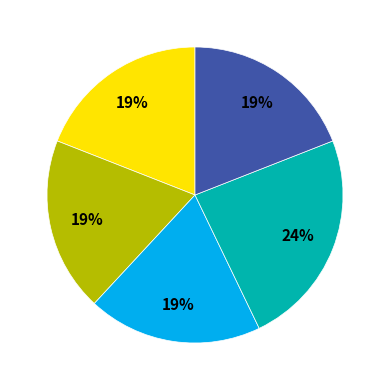

Is there any slice that represents more than half of the pie?

No